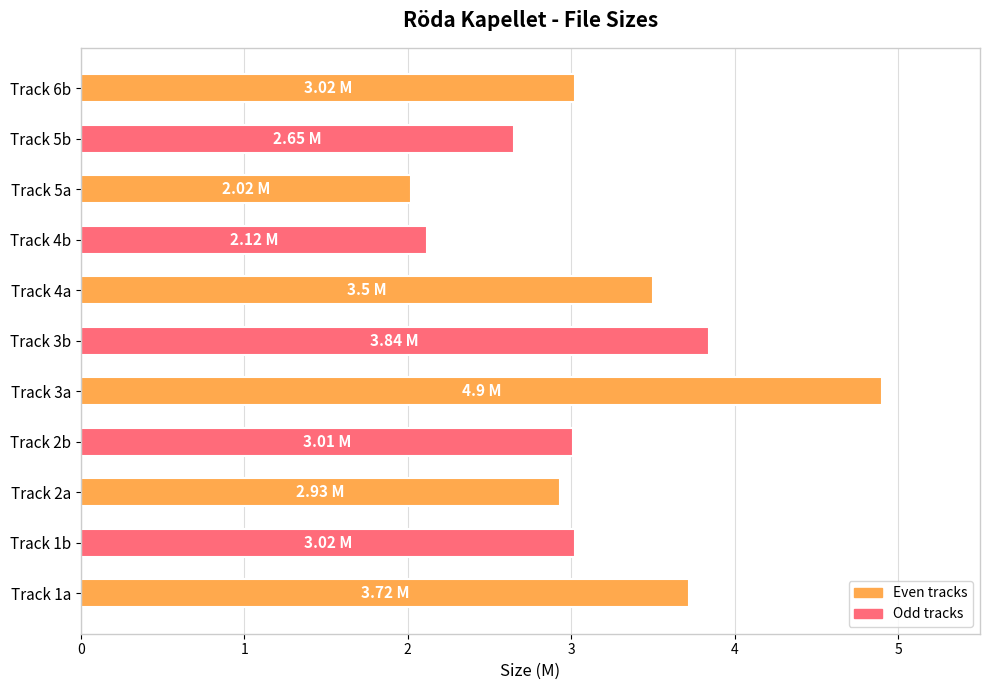

What is the difference between the second highest and minimum values?

1.8